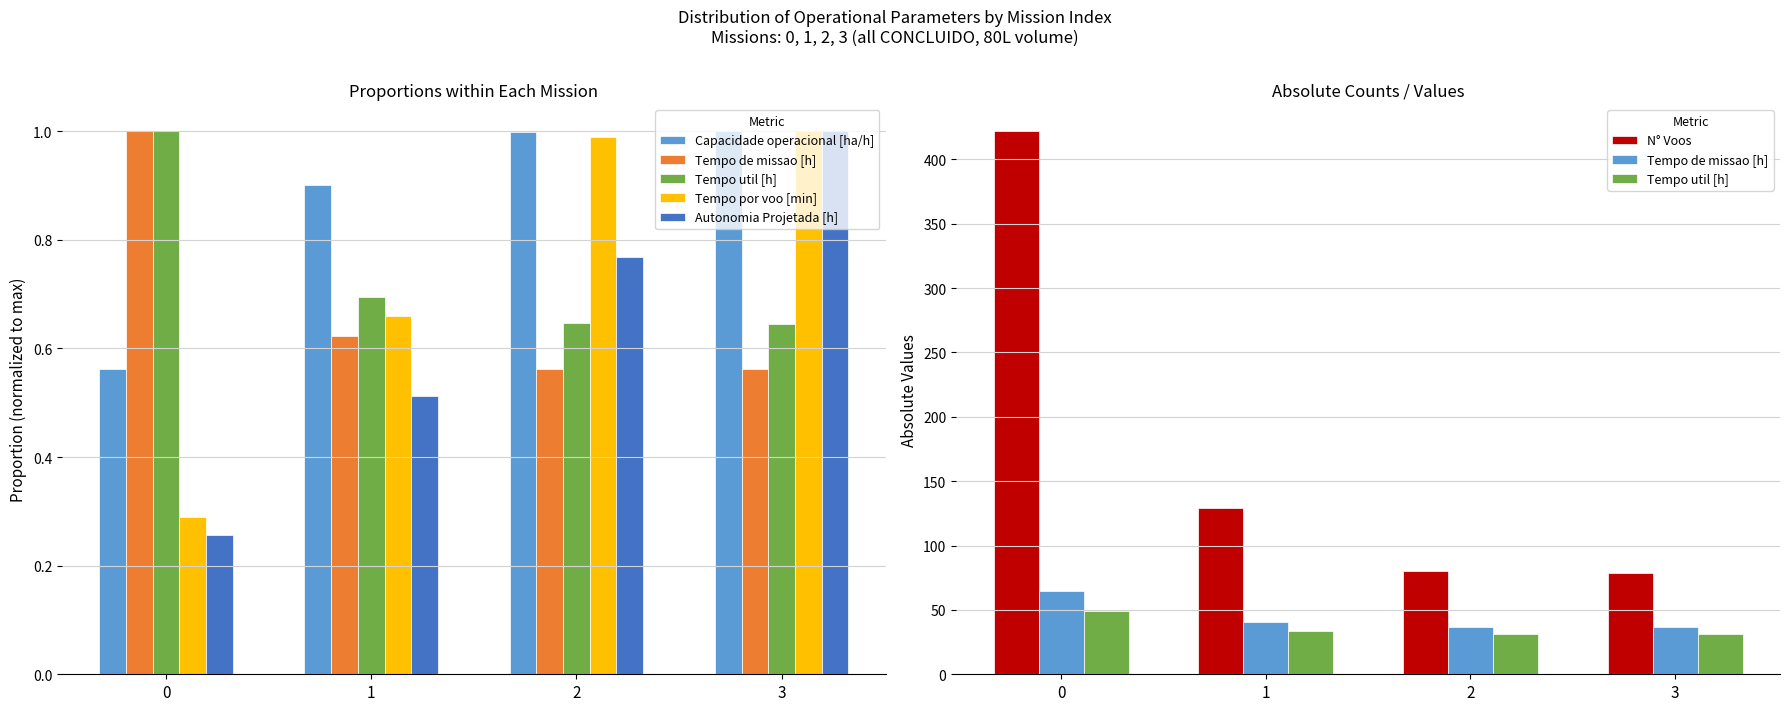

The Tempo por voo [min] series shows 1.0 at 3. True or false?

True